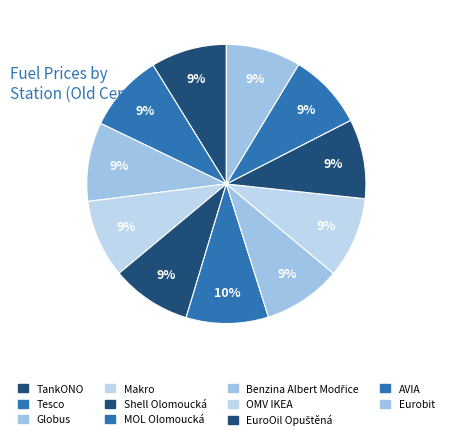

How many segments does this pie chart have?

11